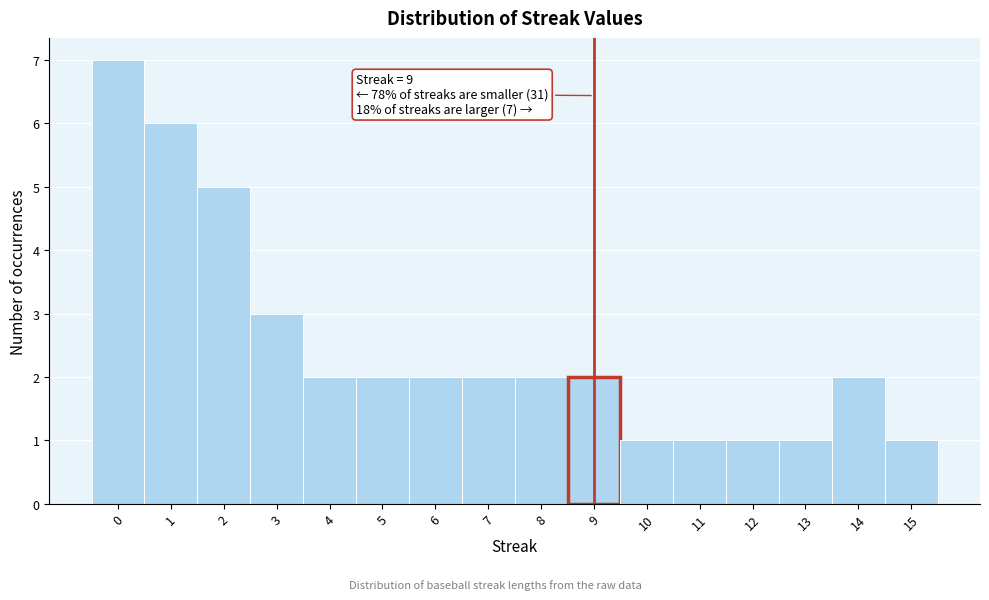

Over which range of the x-axis is the bar tallest?

-0.5 to 0.5